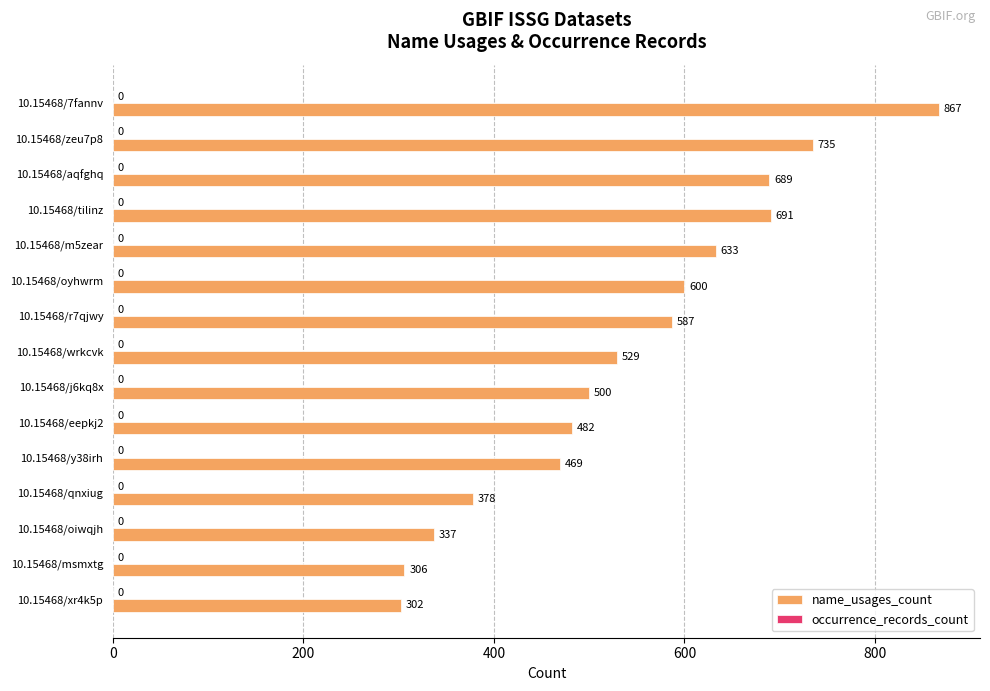

What is the ratio of the value at 10.15468/y38irh to the value at 10.15468/zeu7p8?

0.6